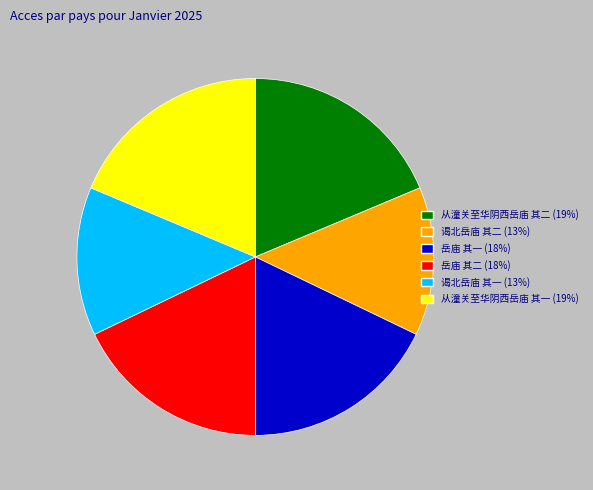

Does any single category account for the majority?

No